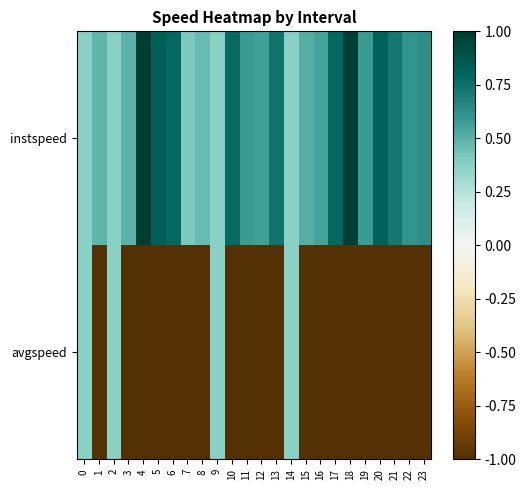

At how many categories does at least one series exceed 0?

24